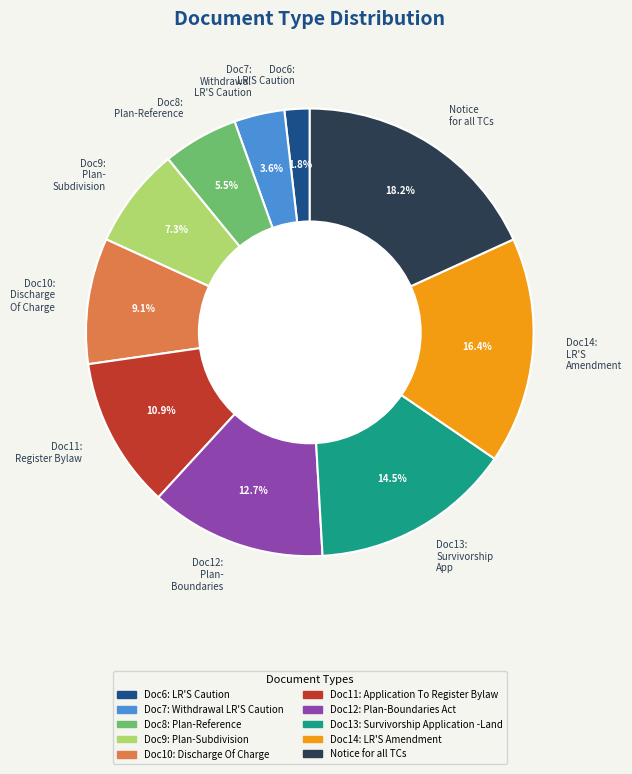

Does Doc8: Plan-Reference represent more than half of the total?

No